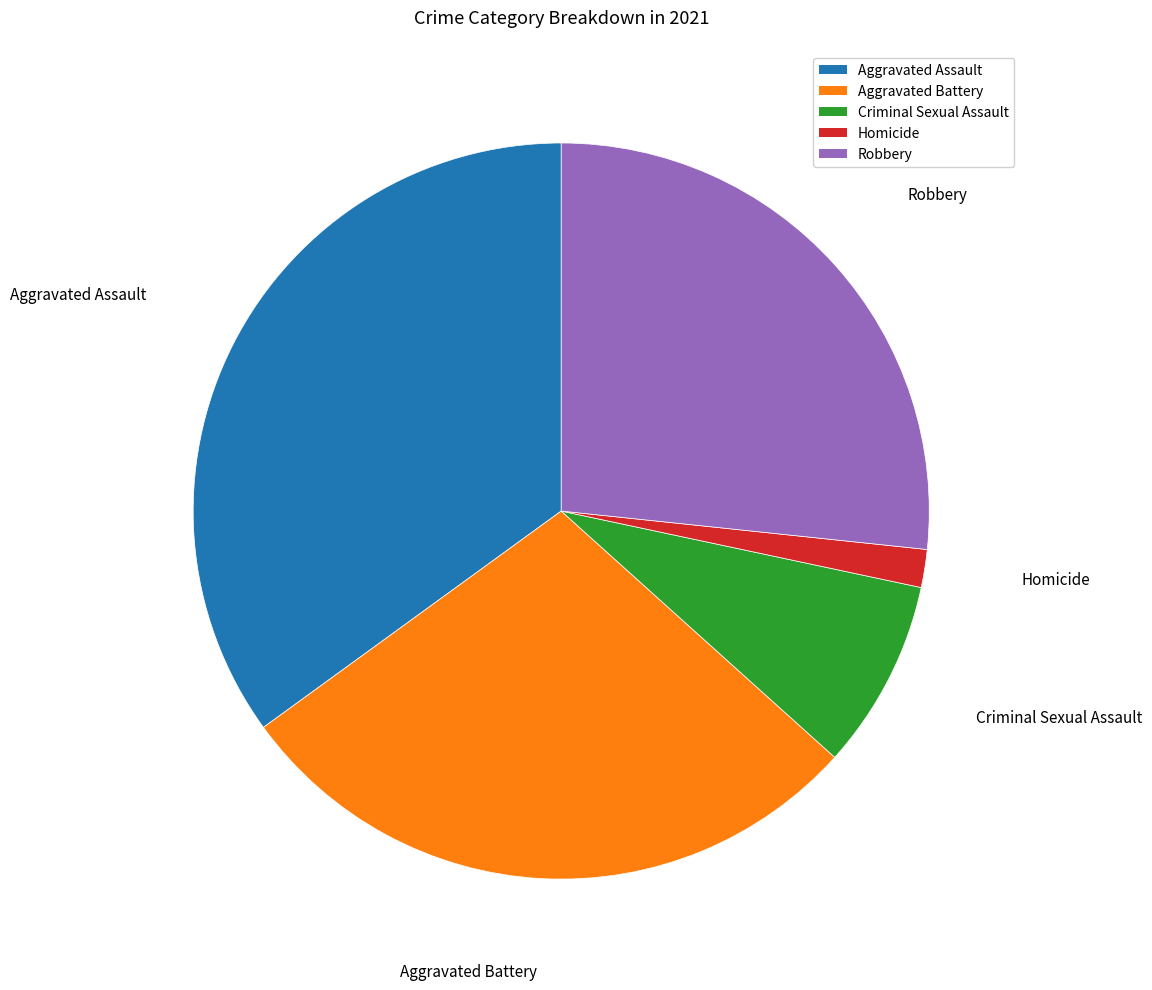

Which slice is the smallest?

Homicide